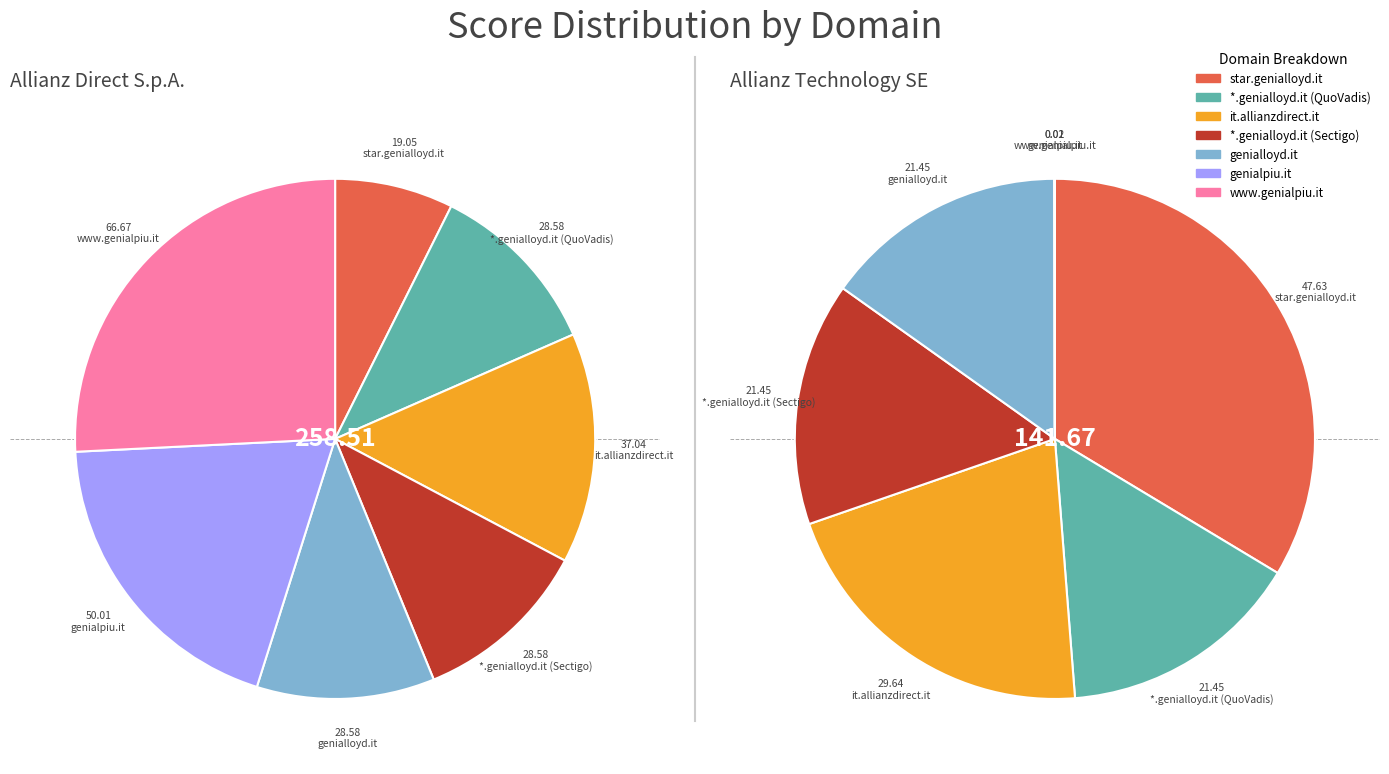

Which category has the smallest portion of the pie?

www.genialpiu.it